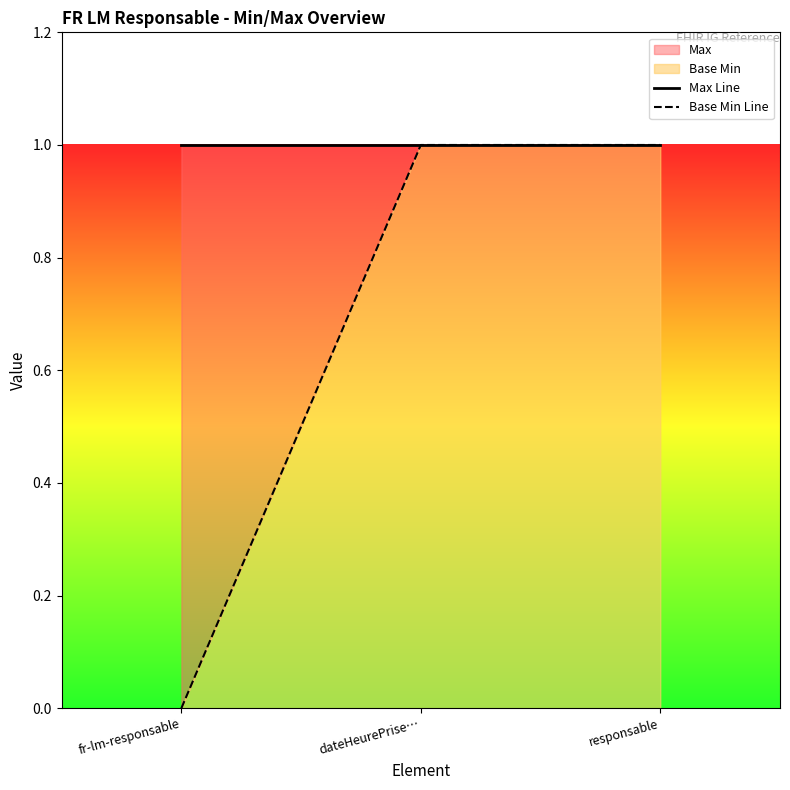

Rank the series by their average value, from lowest to highest.

Base Min Line, Max Line